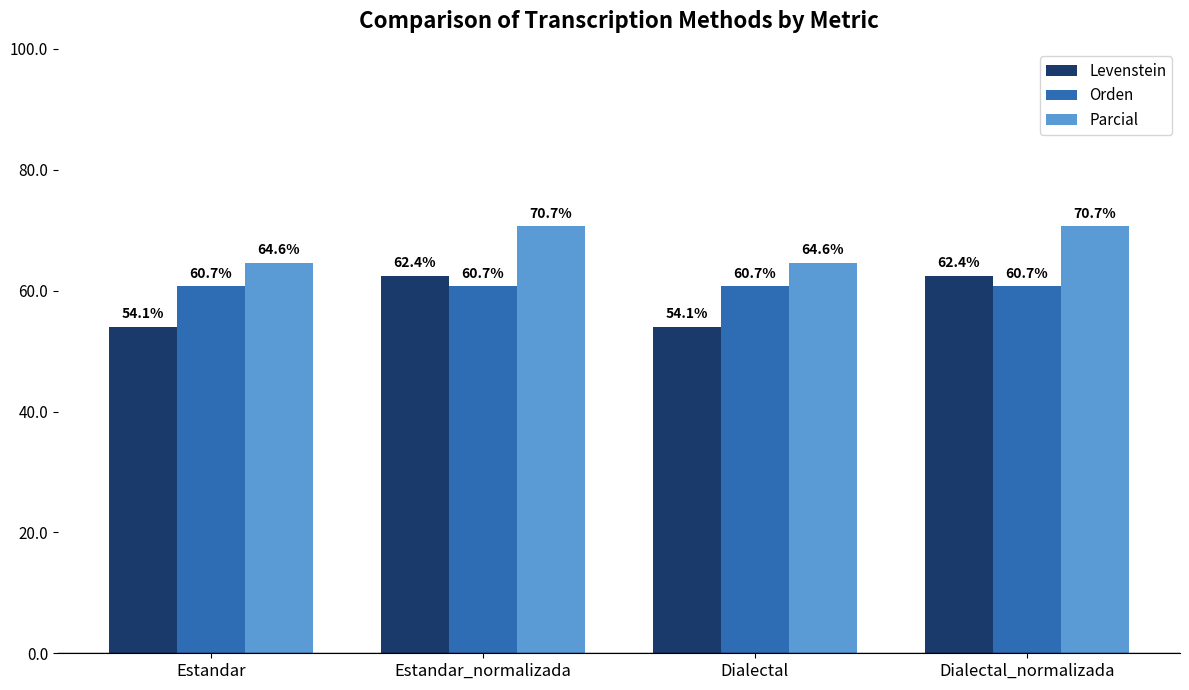

What is the highest value of the Levenstein series?

62.4